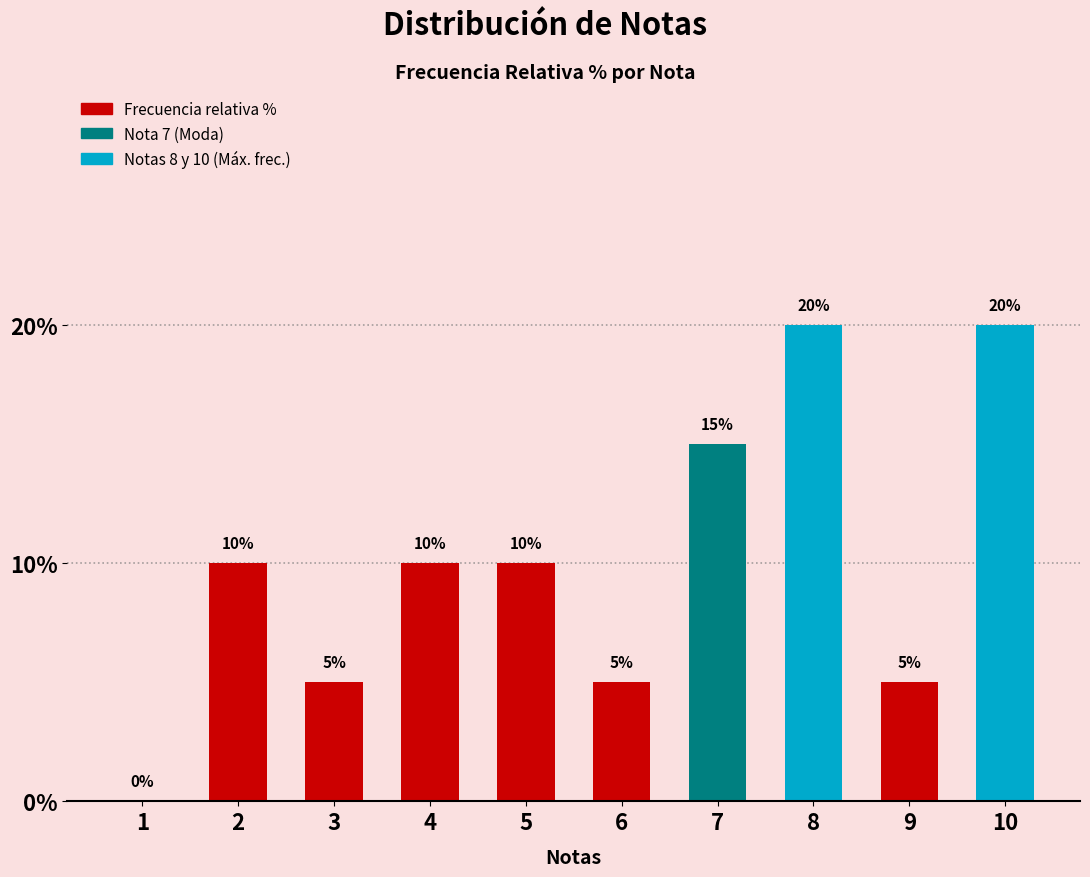

What is the change in value from 2 to 7?

+5